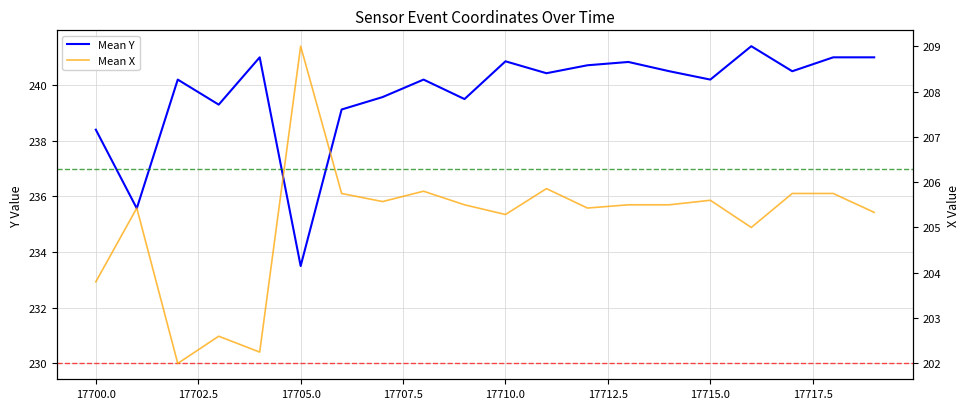

Is the value of Mean Y at 17710.0 greater than the value of Mean X at 14?

Yes